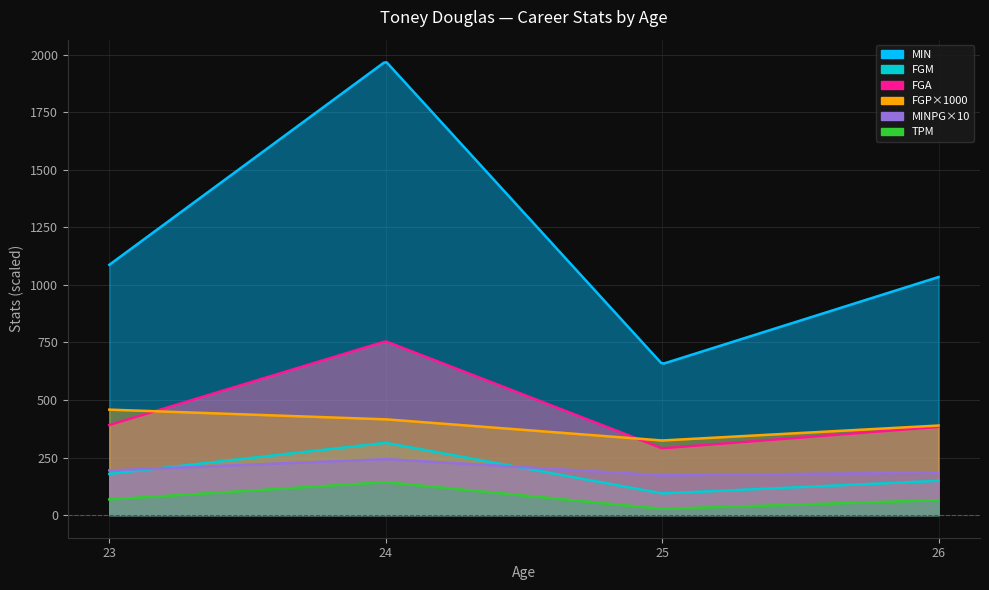

In MIN, how many points are higher than both neighbors (excluding endpoints)?

1